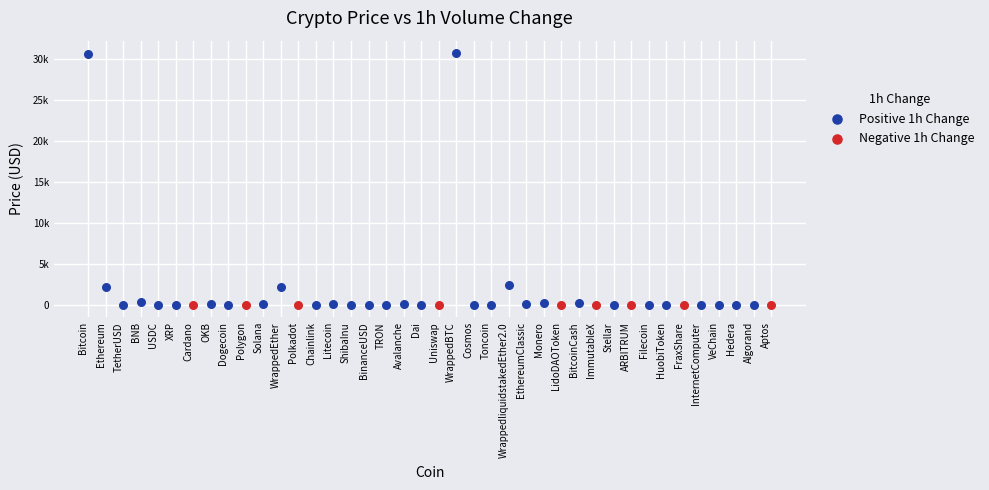

What are all the series names shown in the legend?

Positive 1h Change, Negative 1h Change